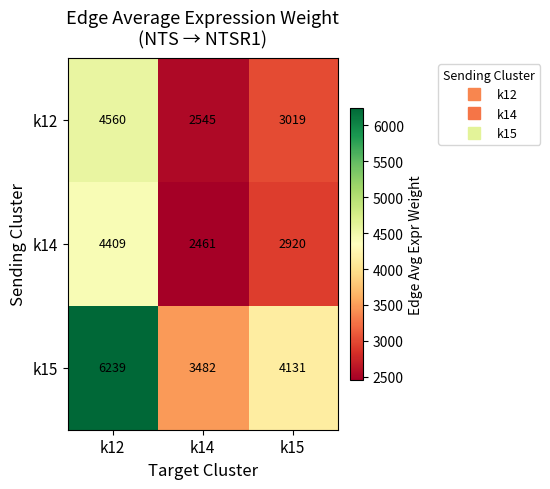

What is the total value across all series at k15?

10070